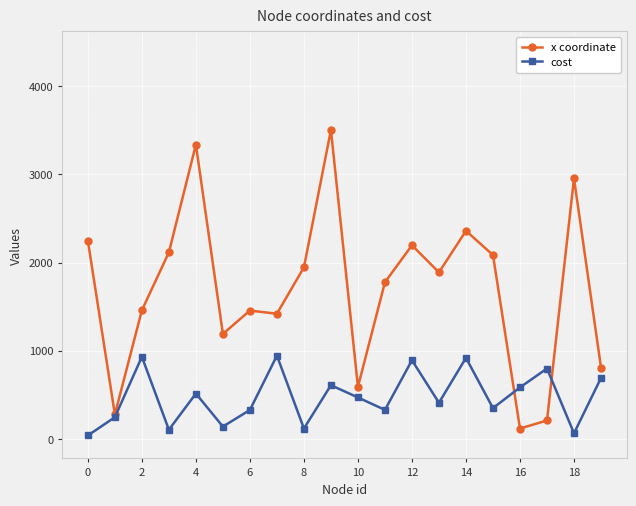

Which series has the largest range (max minus min)?

x coordinate